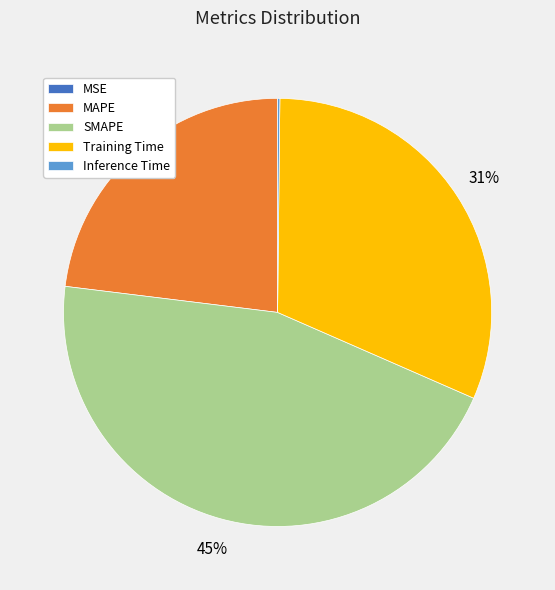

What is the largest slice in the pie chart?

SMAPE